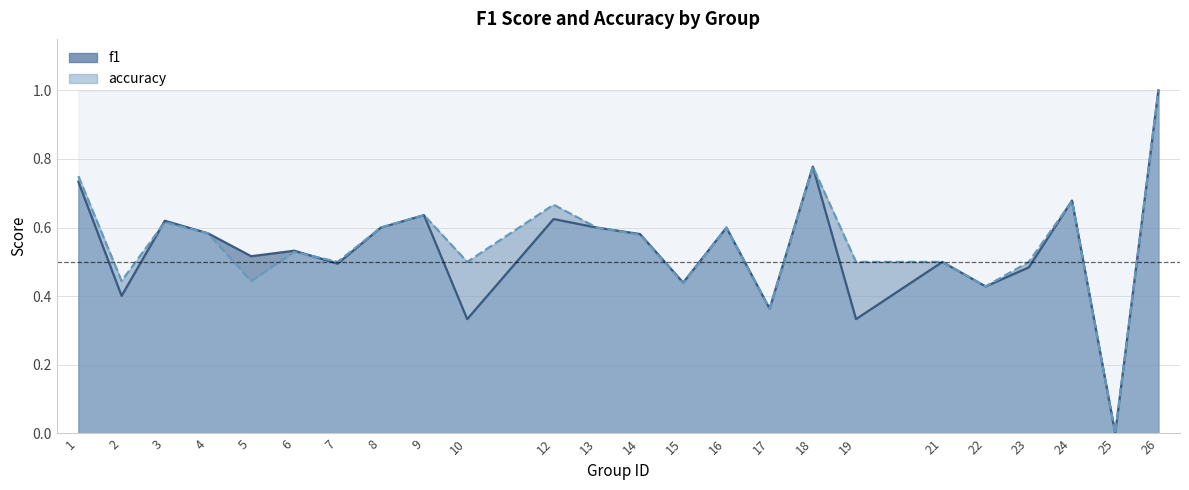

How many values in f1 are above zero?

23